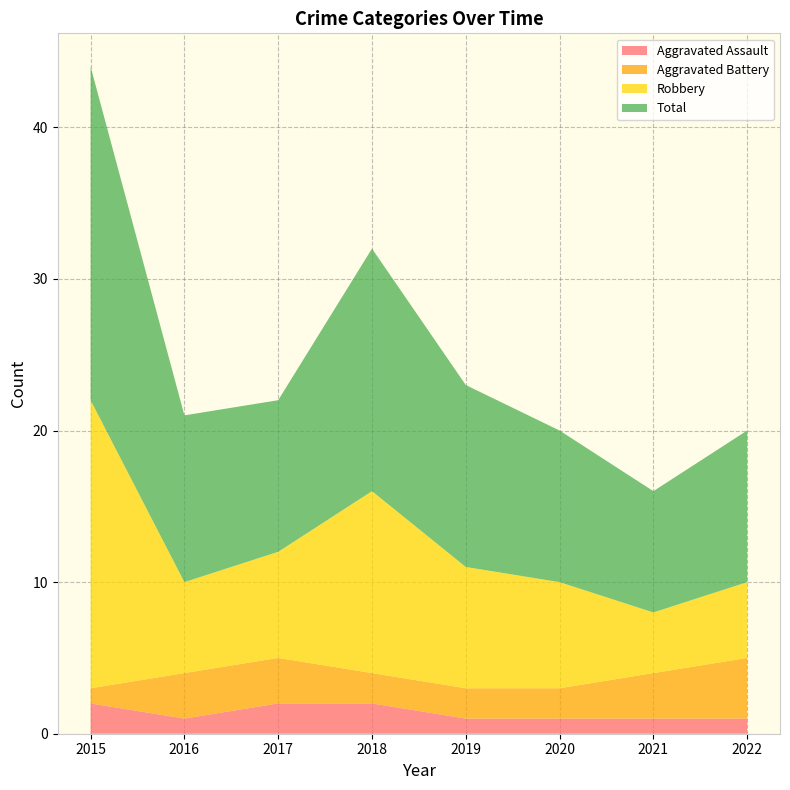

Reading left to right, what are all the values shown in this chart?

Aggravated Assault: 2015=2	2016=1	2017=2	2018=2	2019=1	2020=1	2021=1	2022=1
Aggravated Battery: 2015=1	2016=3	2017=3	2018=2	2019=2	2020=2	2021=3	2022=4
Robbery: 2015=19	2016=6	2017=7	2018=12	2019=8	2020=7	2021=4	2022=5
Total: 2015=22	2016=11	2017=10	2018=16	2019=12	2020=10	2021=8	2022=10